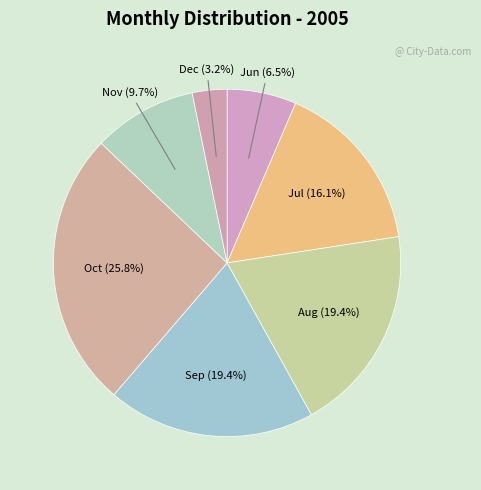

Is the sum of Aug (19.4%) and Dec (3.2%) greater than half?

No